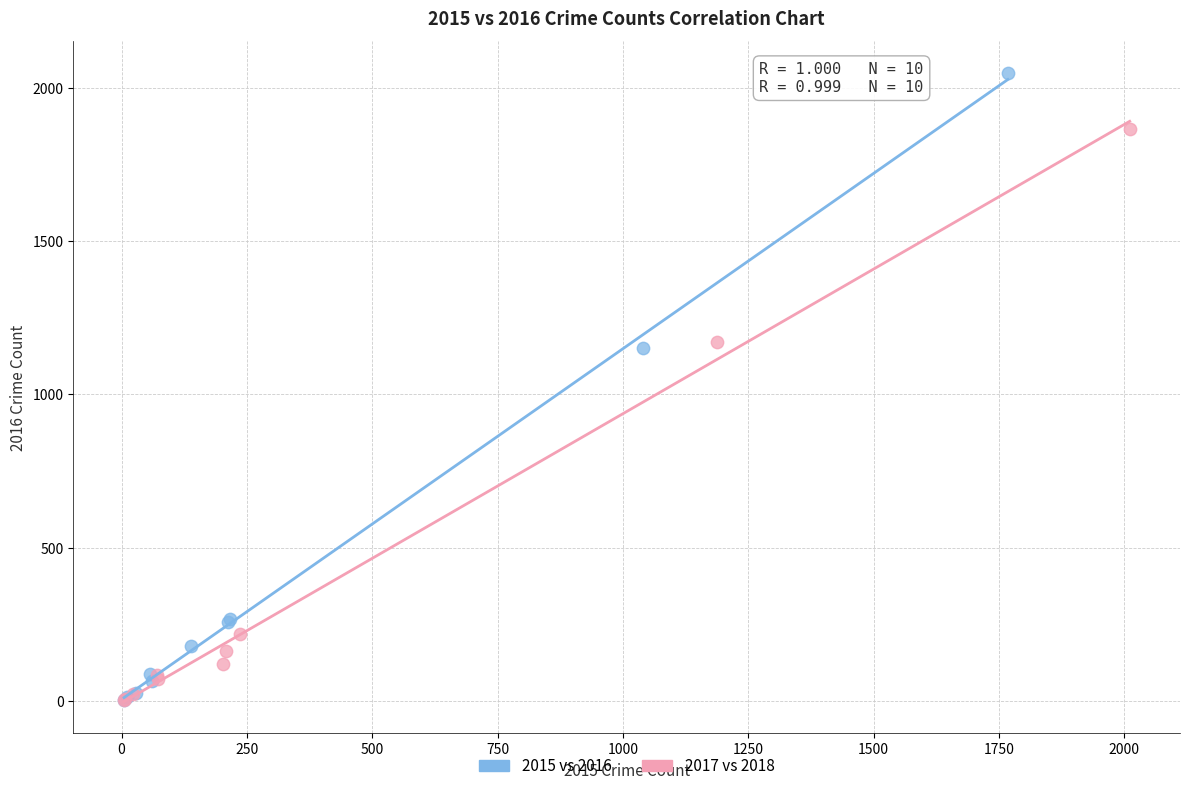

Which series has the largest Y range (max minus min)?

2015 vs 2016